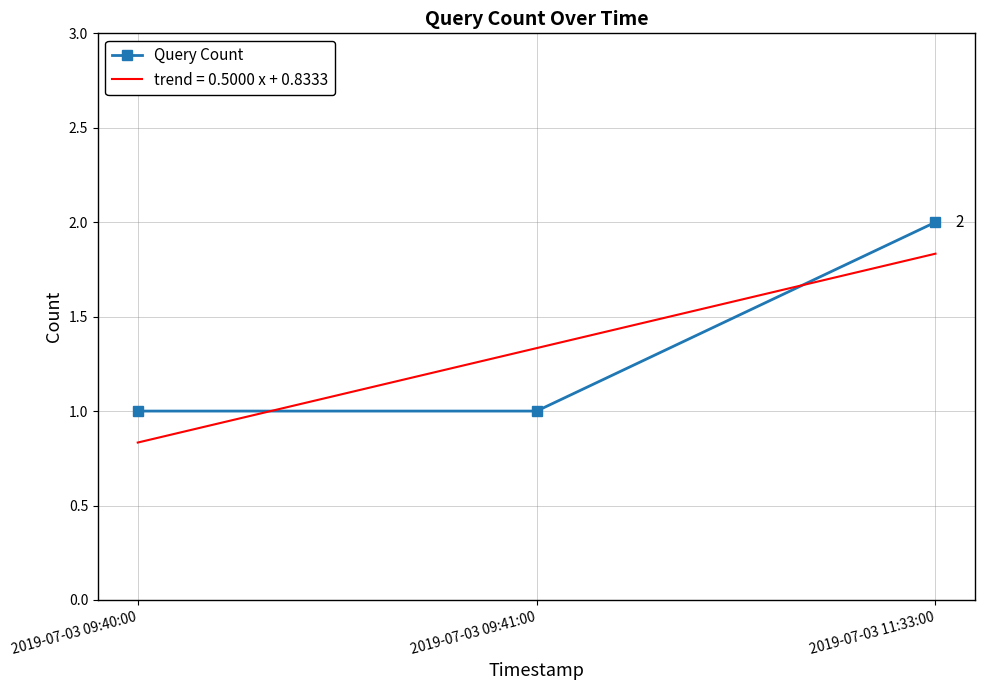

List the labels in order of value, smallest first.

2019-07-03 09:40:00, 2019-07-03 09:41:00, 2019-07-03 11:33:00